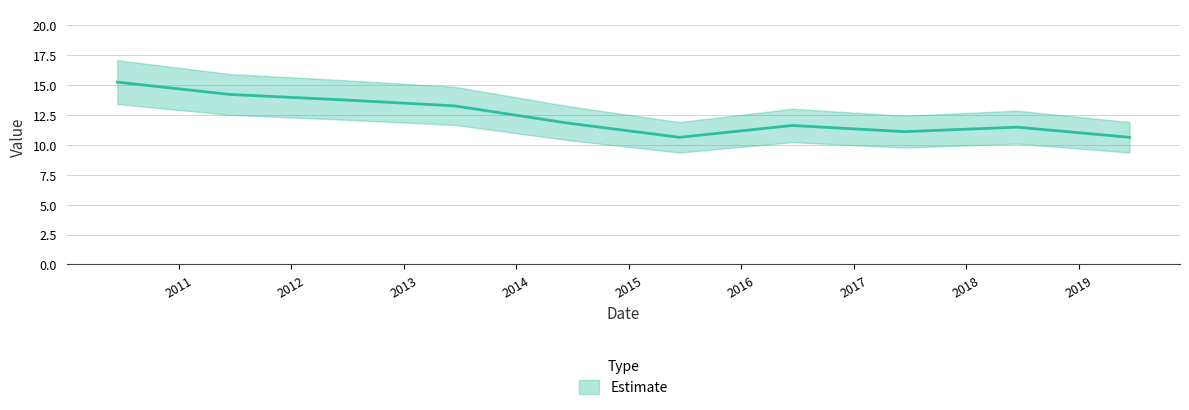

How many values are below 11?

2